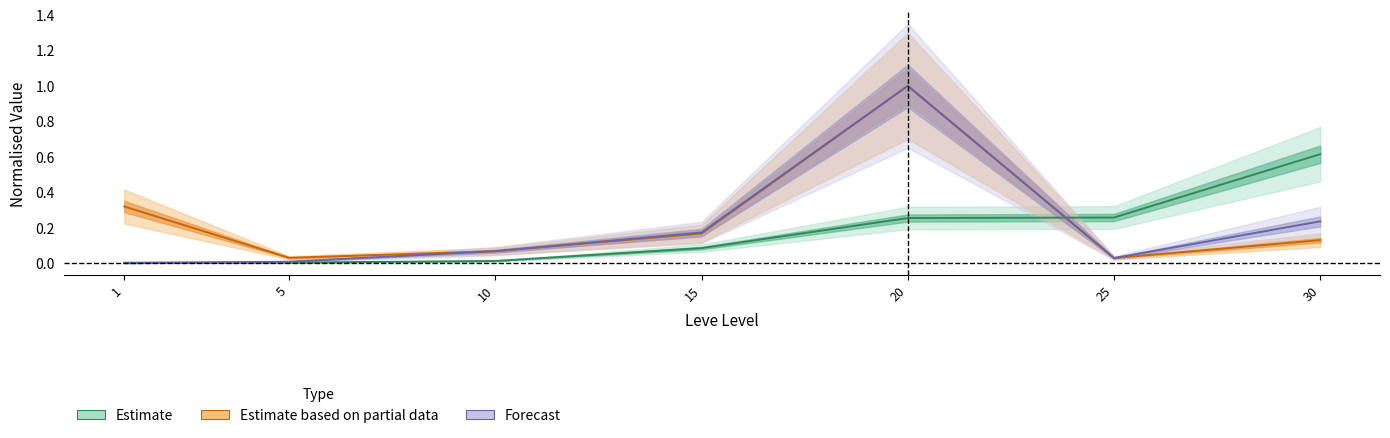

Reading left to right, transcribe all the data shown in this chart.

Estimate: 1=0.0	5=0.0	10=0.0	15=0.1	20=0.3	25=0.3	30=0.6
Estimate based on partial data: 1=0.3	5=0.0	10=0.1	15=0.2	20=1.0	25=0.0	30=0.1
Forecast: 1=0.0	5=0.0	10=0.1	15=0.2	20=1.0	25=0.0	30=0.2